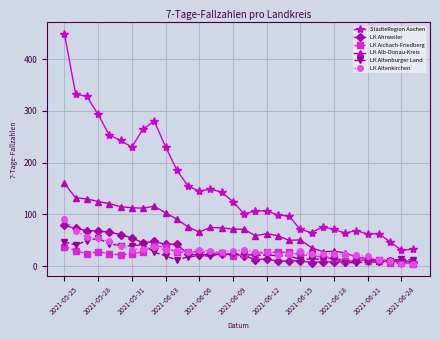

True or false: StädteRegion Aachen and LK Ahrweiler intersect in this chart.

False